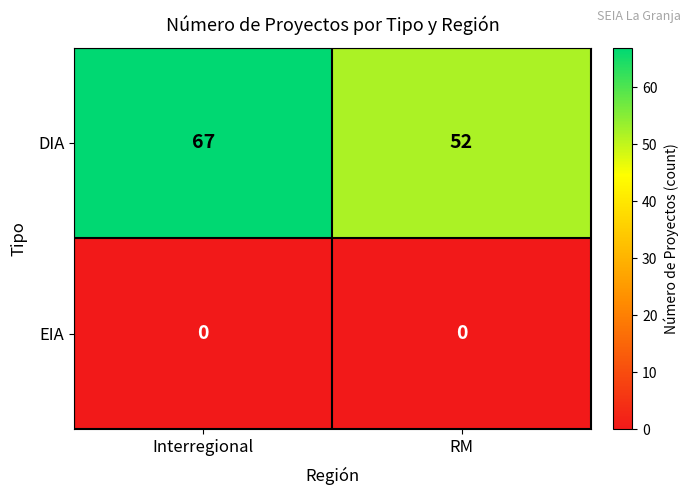

Reading right to left, extract all data points from this chart.

DIA: RM=52	Interregional=67
EIA: RM=0	Interregional=0